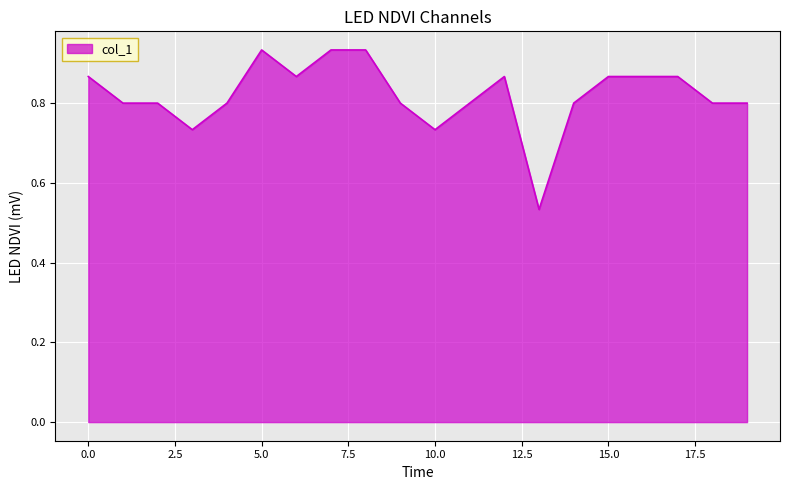

Does the chart have visible grid lines?

Yes